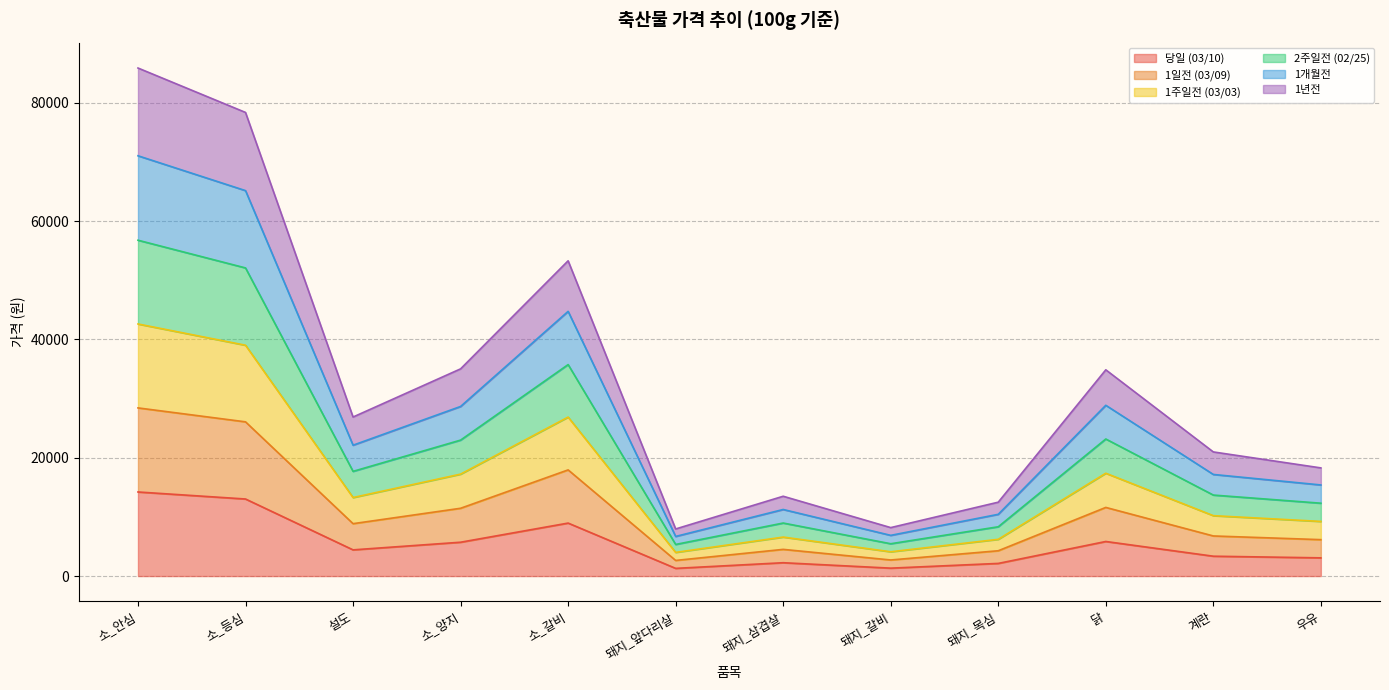

Rank the series at 소_갈비 from highest to lowest value.

1년전, 2주일전 (02/25), 1개월전, 1주일전 (03/03), 1일전 (03/09), 당일 (03/10)